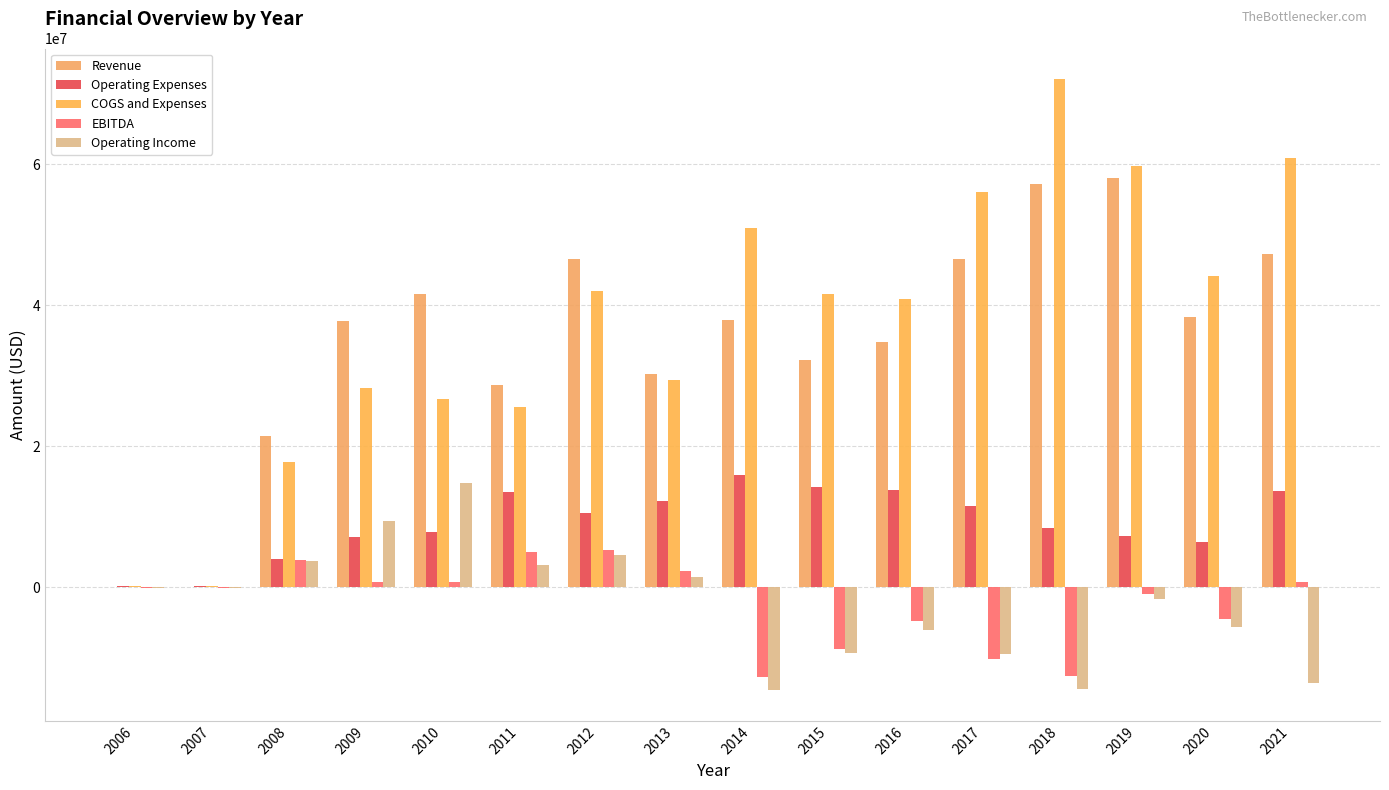

Which series has the largest total across all categories?

COGS and Expenses